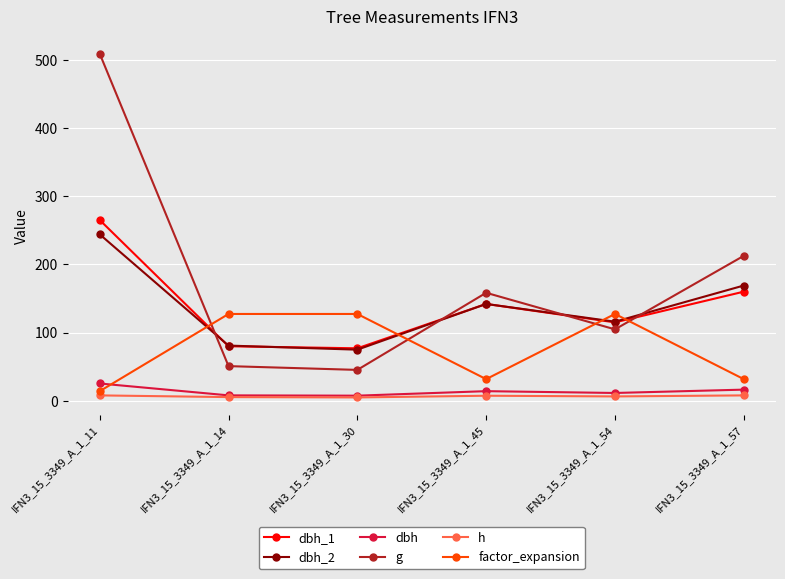

How many interior local peaks does the g series have?

1